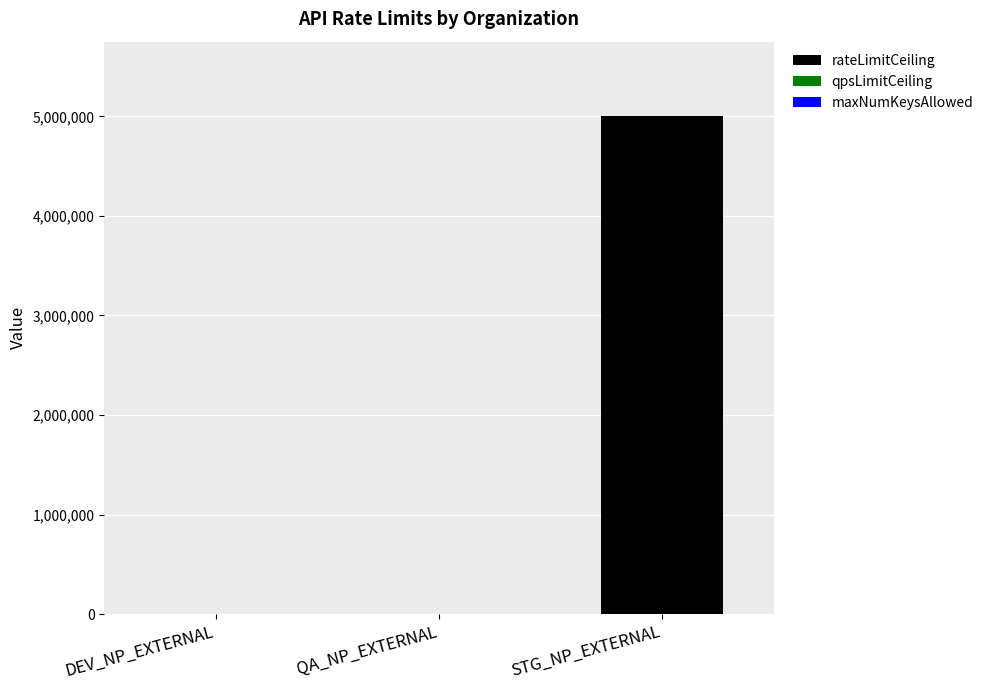

Are the bars horizontal?

No